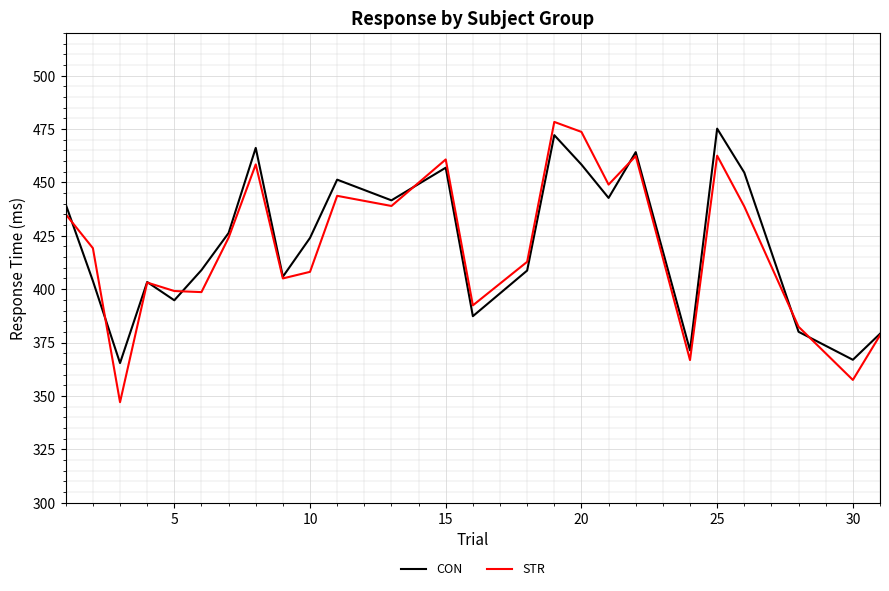

Which series has the largest range (max minus min)?

STR